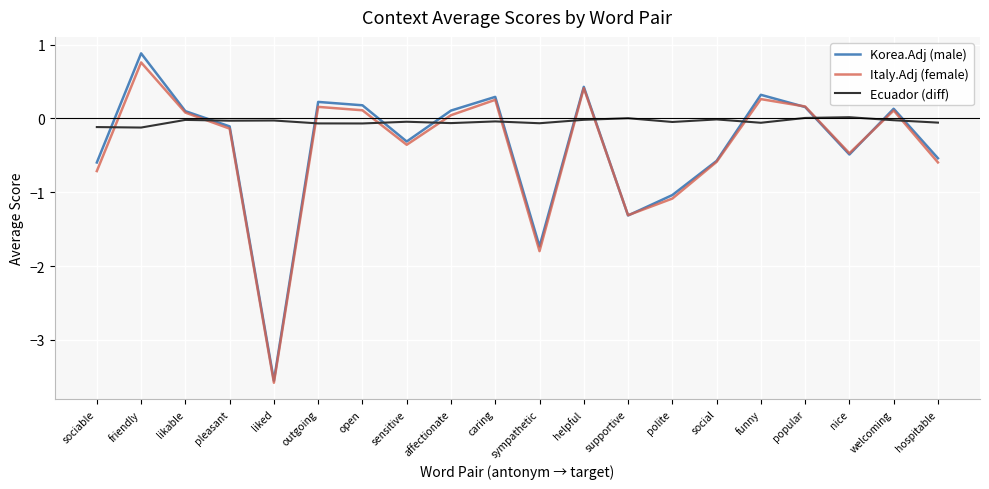

Which series has the widest spread of values?

Korea.Adj (male)